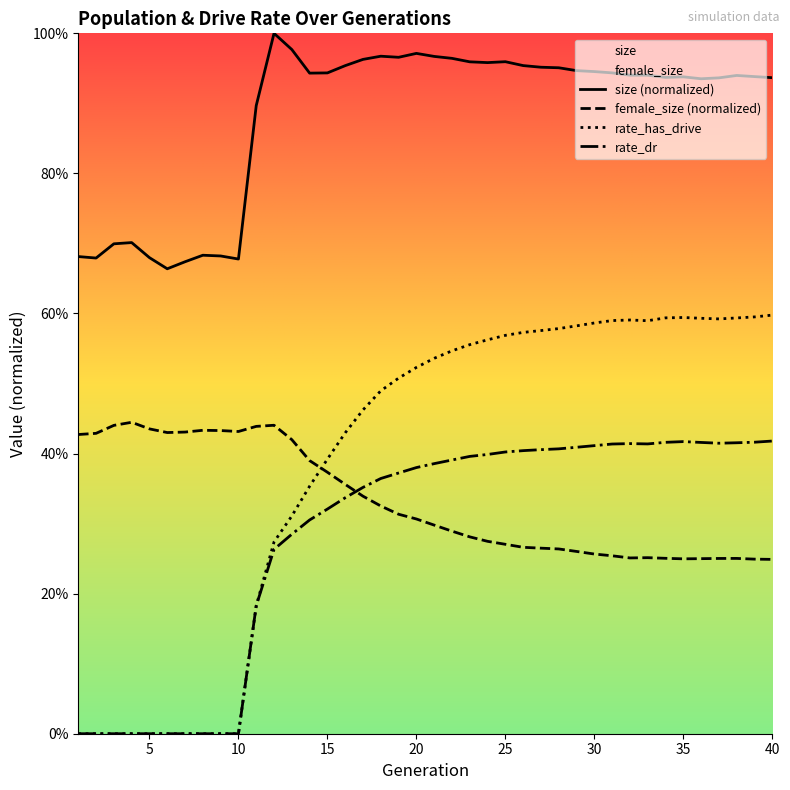

Is it true that rate_dr equals 0.7 at 31?

False